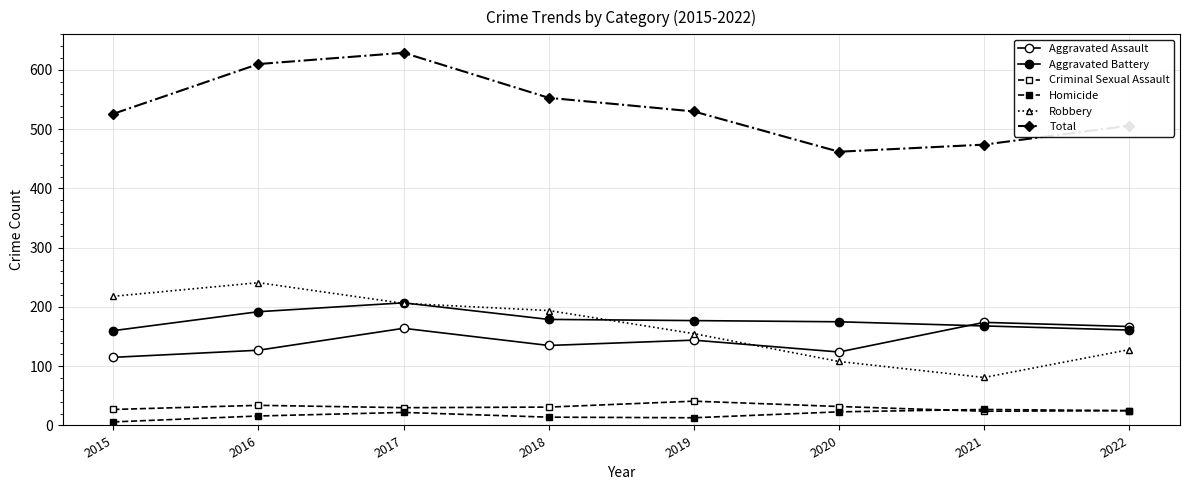

What is the maximum value for Robbery?

241